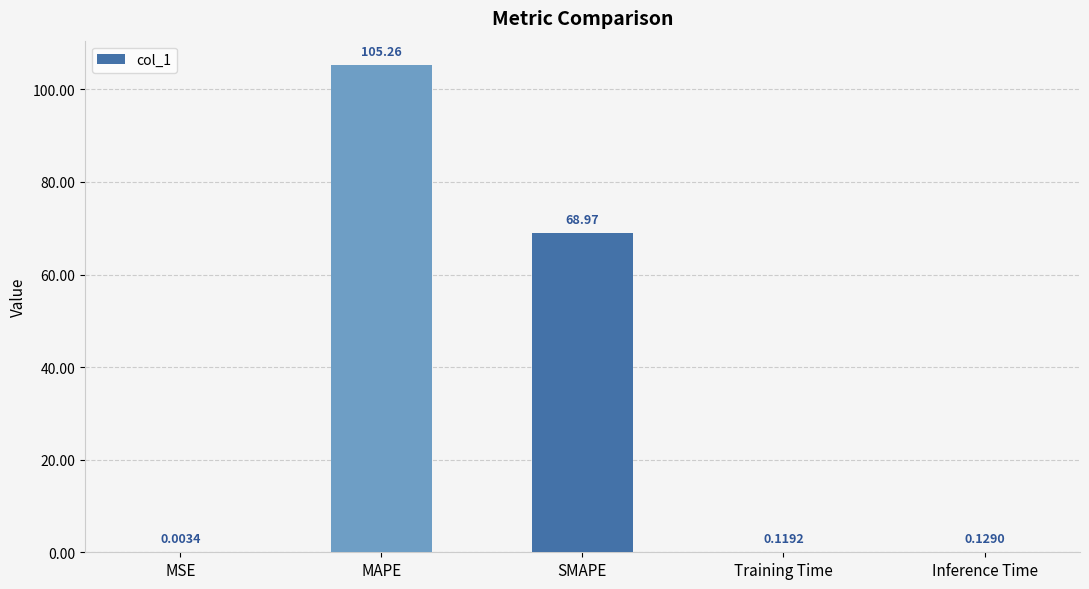

Which category has the highest value across all series?

MAPE